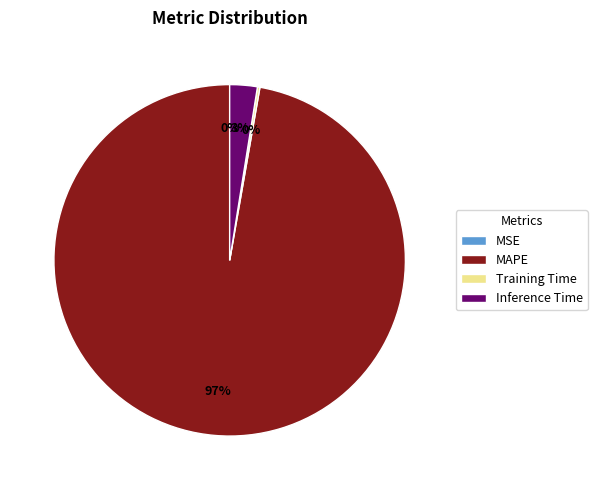

What is the largest slice in the pie chart?

MAPE